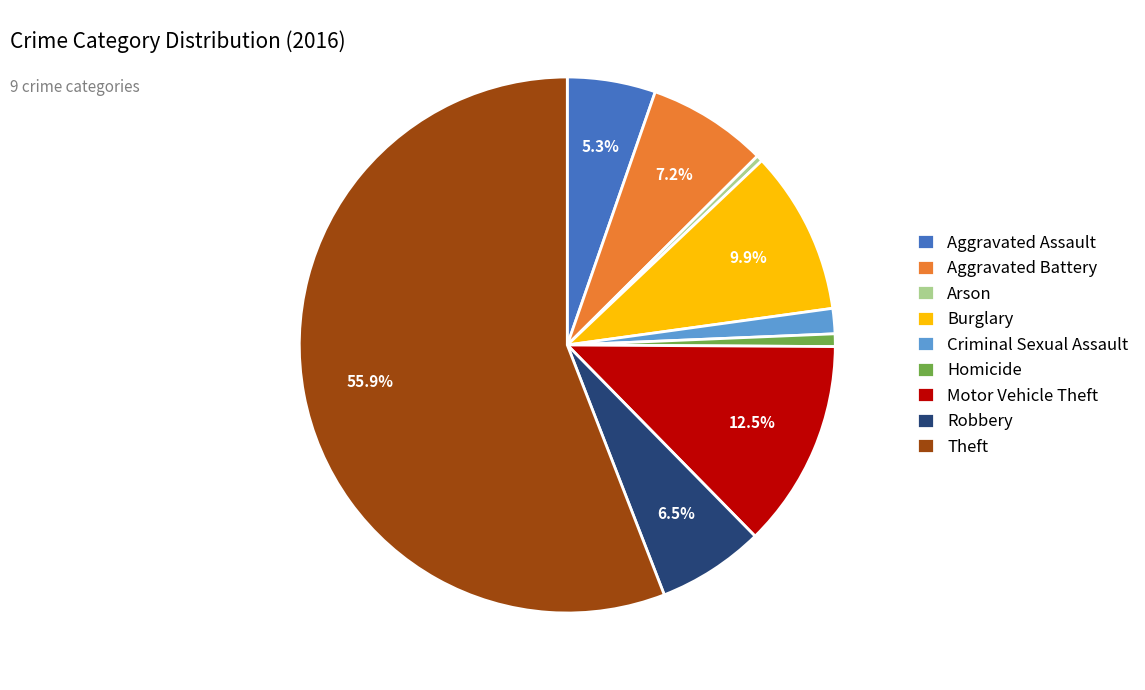

The Aggravated Battery slice represents 17% of the pie. True or false?

False